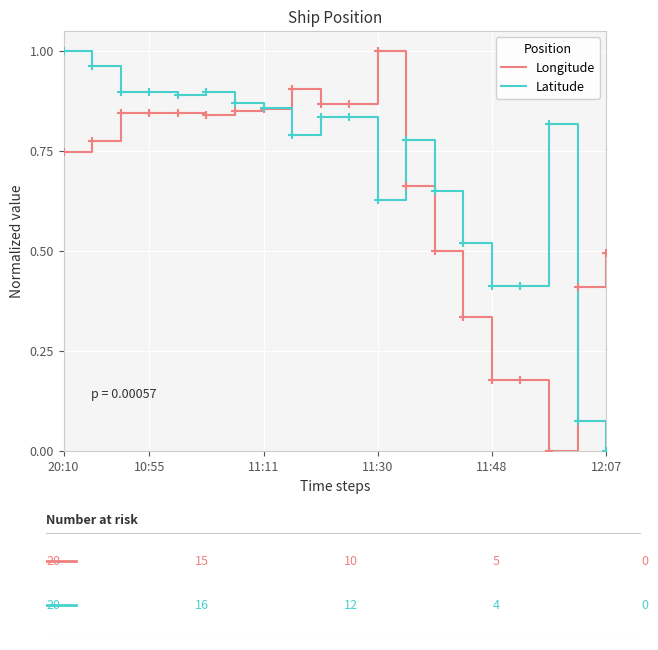

Which series has the largest total across all categories?

Latitude